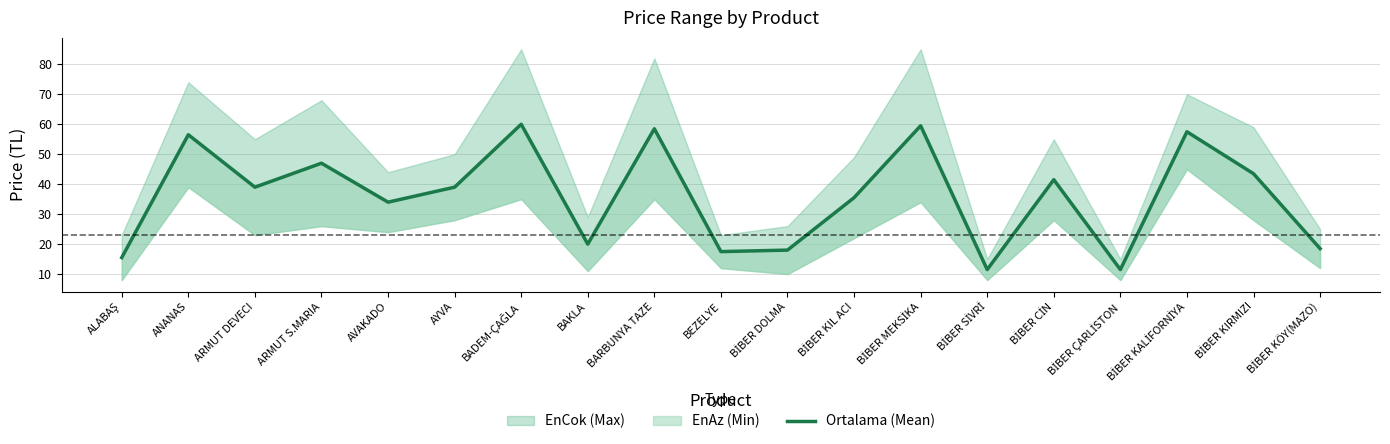

Which category has the lowest value across all series?

BİBER SİVRİ